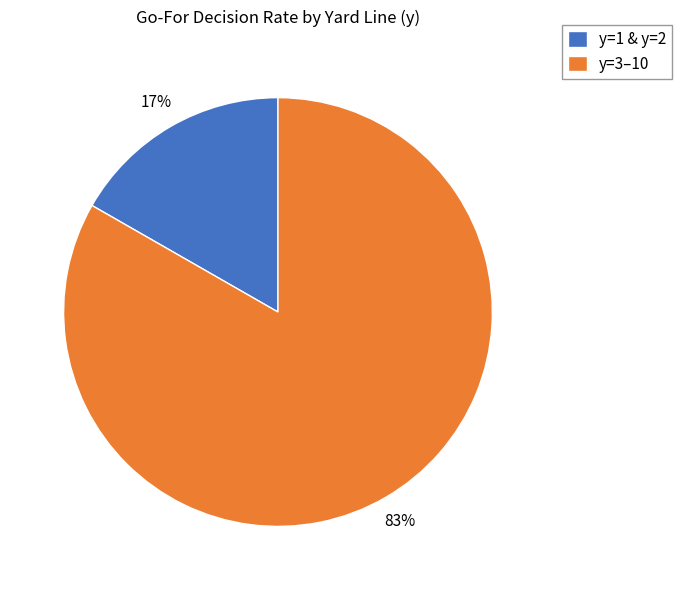

What is the largest slice in the pie chart?

y=3–10